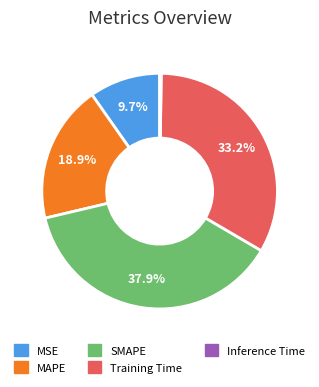

To the nearest percent, what is the combined percentage of MAPE and Training Time?

52%